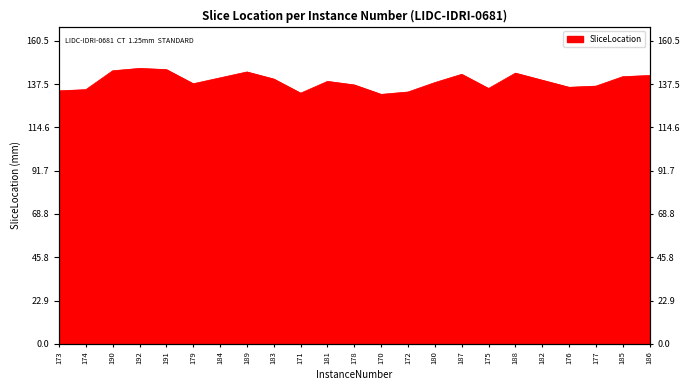

Reading right to left, extract all data points from this chart.

142.1	141.5	136.5	135.9	139.6	143.4	135.3	142.8	138.4	133.4	132.1	137.1	139.0	132.8	140.3	144.0	140.9	137.8	145.3	145.9	144.6	134.6	134.0